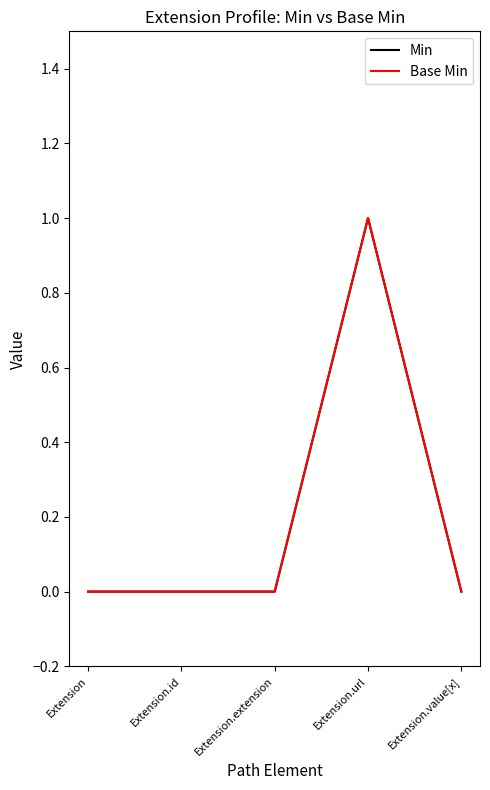

What are all the series names shown in the legend?

Min, Base Min